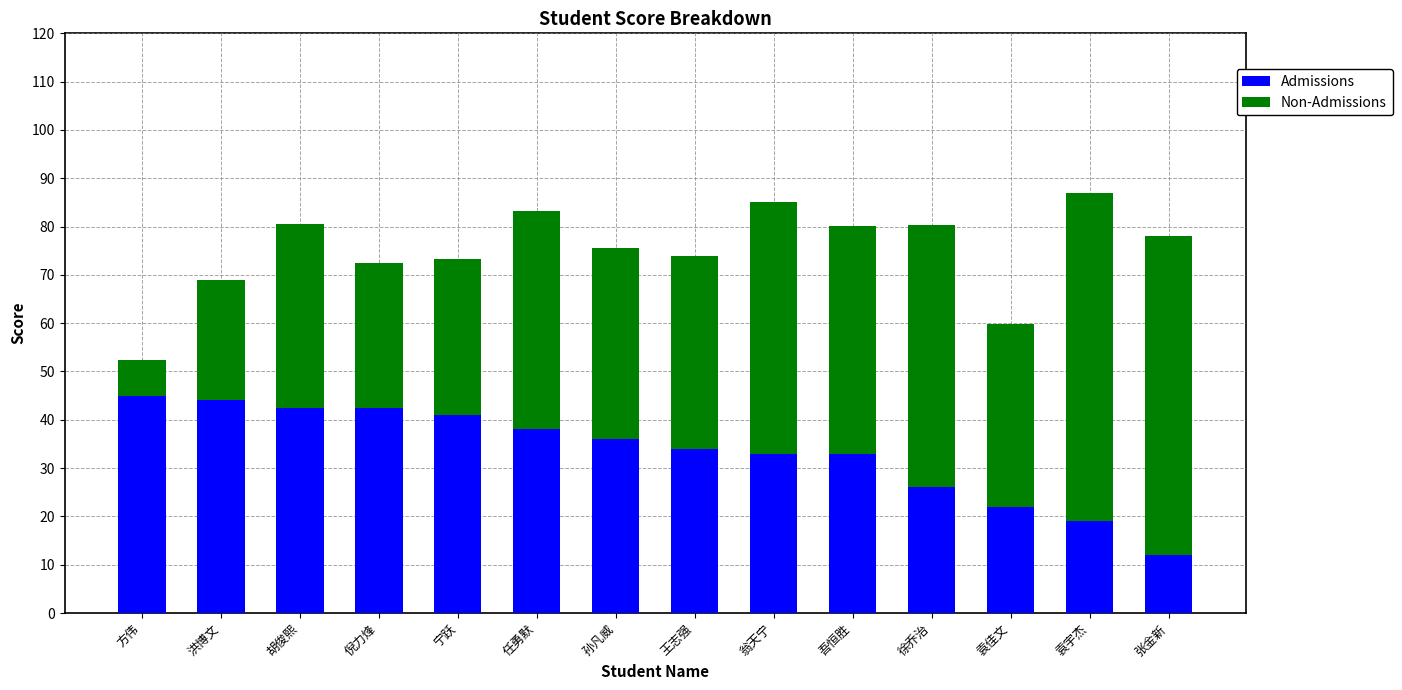

What is the highest value of the Admissions series?

45.0